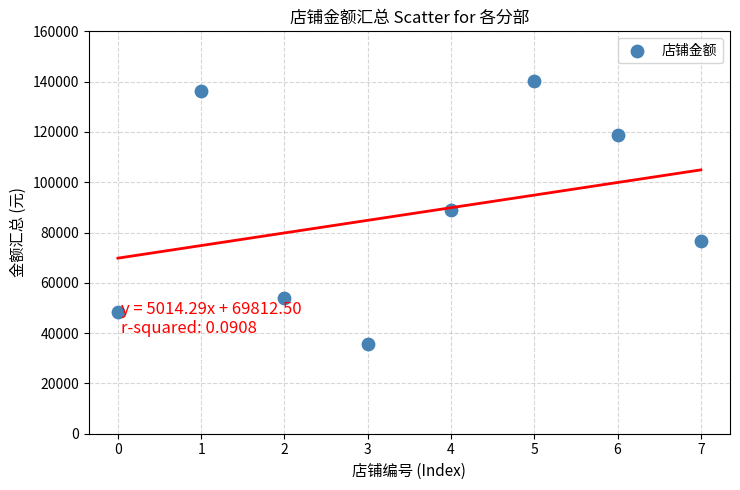

Count the number of points in this scatter plot.

8